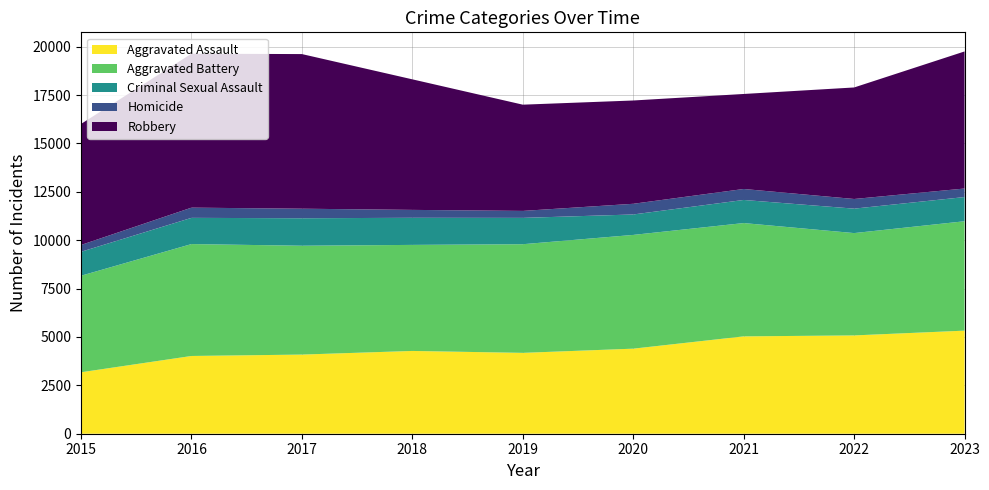

Reading right to left, transcribe all the data shown in this chart.

Aggravated Assault: 5326	5079	5030	4395	4178	4277	4089	4017	3175
Aggravated Battery: 5652	5287	5854	5877	5613	5479	5624	5782	4988
Criminal Sexual Assault: 1250	1263	1194	1056	1361	1400	1420	1354	1237
Homicide: 441	499	567	552	360	409	493	528	352
Robbery: 7082	5762	4909	5337	5489	6745	7989	7954	6253